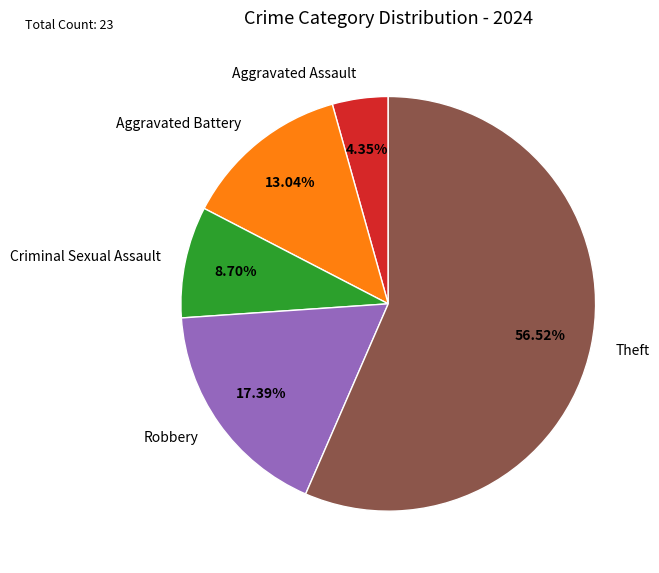

Which has a higher value, Theft or Aggravated Battery?

Theft